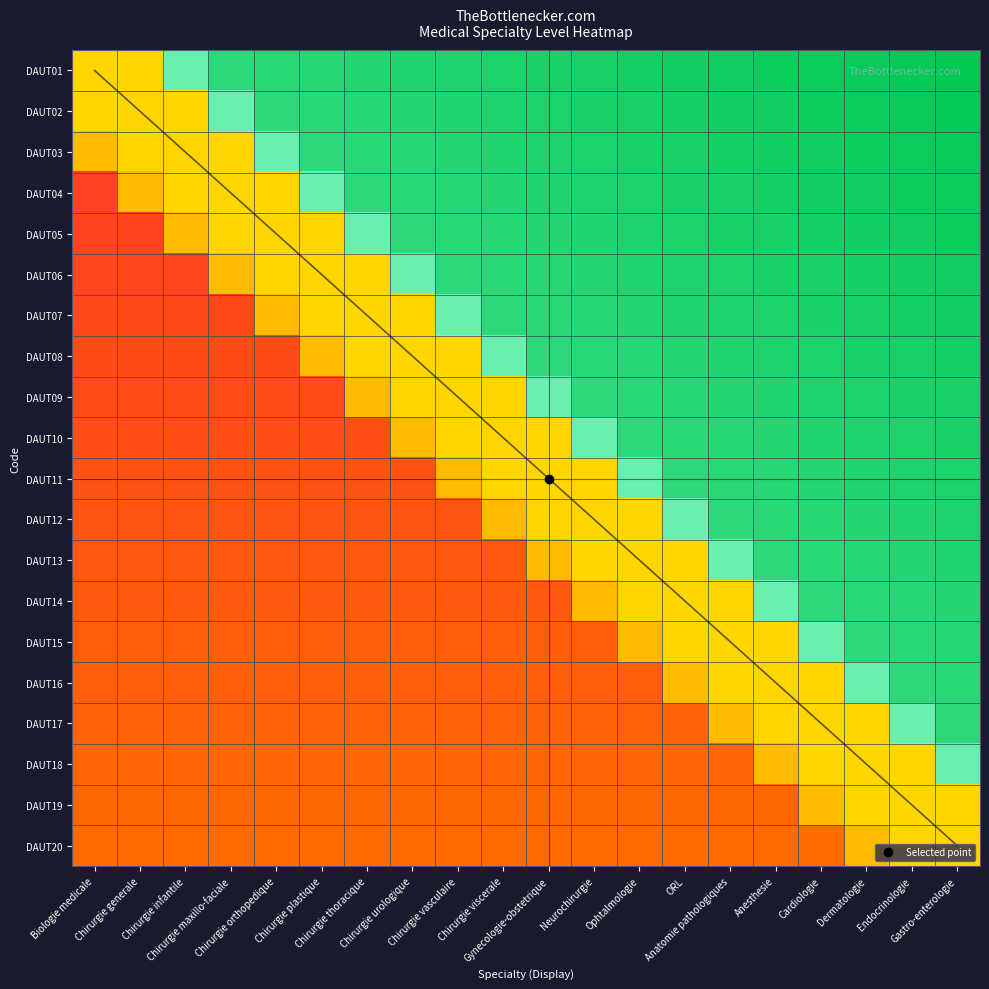

Reading left to right, transcribe all the data shown in this chart.

DAUT01: Biologie medicale=0.5	Chirurgie generale=0.6	Chirurgie infantile=0.6	Chirurgie maxillo-faciale=0.8	Chirurgie orthopedique=0.8	Chirurgie plastique=0.9	Chirurgie thoracique=0.9	Chirurgie urologique=0.9	Chirurgie vasculaire=0.9	Chirurgie viscerale=0.9	Gynecologie-obstetrique=0.9	Neurochirurgie=0.9	Ophtalmologie=0.9	ORL=0.9	Anatomie pathologiques=0.9	Anesthesie=1.0	Cardiologie=1.0	Dermatologie=1.0	Endocrinologie=1.0	Gastro-enterologie=1.0
DAUT02: Biologie medicale=0.5	Chirurgie generale=0.5	Chirurgie infantile=0.6	Chirurgie maxillo-faciale=0.6	Chirurgie orthopedique=0.8	Chirurgie plastique=0.8	Chirurgie thoracique=0.9	Chirurgie urologique=0.9	Chirurgie vasculaire=0.9	Chirurgie viscerale=0.9	Gynecologie-obstetrique=0.9	Neurochirurgie=0.9	Ophtalmologie=0.9	ORL=0.9	Anatomie pathologiques=0.9	Anesthesie=0.9	Cardiologie=1.0	Dermatologie=1.0	Endocrinologie=1.0	Gastro-enterologie=1.0
DAUT03: Biologie medicale=0.4	Chirurgie generale=0.5	Chirurgie infantile=0.5	Chirurgie maxillo-faciale=0.6	Chirurgie orthopedique=0.6	Chirurgie plastique=0.8	Chirurgie thoracique=0.8	Chirurgie urologique=0.9	Chirurgie vasculaire=0.9	Chirurgie viscerale=0.9	Gynecologie-obstetrique=0.9	Neurochirurgie=0.9	Ophtalmologie=0.9	ORL=0.9	Anatomie pathologiques=0.9	Anesthesie=0.9	Cardiologie=0.9	Dermatologie=1.0	Endocrinologie=1.0	Gastro-enterologie=1.0
DAUT04: Biologie medicale=0.1	Chirurgie generale=0.4	Chirurgie infantile=0.5	Chirurgie maxillo-faciale=0.5	Chirurgie orthopedique=0.6	Chirurgie plastique=0.6	Chirurgie thoracique=0.8	Chirurgie urologique=0.8	Chirurgie vasculaire=0.9	Chirurgie viscerale=0.9	Gynecologie-obstetrique=0.9	Neurochirurgie=0.9	Ophtalmologie=0.9	ORL=0.9	Anatomie pathologiques=0.9	Anesthesie=0.9	Cardiologie=0.9	Dermatologie=0.9	Endocrinologie=1.0	Gastro-enterologie=1.0
DAUT05: Biologie medicale=0.1	Chirurgie generale=0.1	Chirurgie infantile=0.4	Chirurgie maxillo-faciale=0.5	Chirurgie orthopedique=0.5	Chirurgie plastique=0.6	Chirurgie thoracique=0.6	Chirurgie urologique=0.8	Chirurgie vasculaire=0.8	Chirurgie viscerale=0.9	Gynecologie-obstetrique=0.9	Neurochirurgie=0.9	Ophtalmologie=0.9	ORL=0.9	Anatomie pathologiques=0.9	Anesthesie=0.9	Cardiologie=0.9	Dermatologie=0.9	Endocrinologie=0.9	Gastro-enterologie=1.0
DAUT06: Biologie medicale=0.1	Chirurgie generale=0.1	Chirurgie infantile=0.1	Chirurgie maxillo-faciale=0.4	Chirurgie orthopedique=0.5	Chirurgie plastique=0.5	Chirurgie thoracique=0.6	Chirurgie urologique=0.6	Chirurgie vasculaire=0.8	Chirurgie viscerale=0.8	Gynecologie-obstetrique=0.9	Neurochirurgie=0.9	Ophtalmologie=0.9	ORL=0.9	Anatomie pathologiques=0.9	Anesthesie=0.9	Cardiologie=0.9	Dermatologie=0.9	Endocrinologie=0.9	Gastro-enterologie=0.9
DAUT07: Biologie medicale=0.1	Chirurgie generale=0.1	Chirurgie infantile=0.1	Chirurgie maxillo-faciale=0.1	Chirurgie orthopedique=0.4	Chirurgie plastique=0.5	Chirurgie thoracique=0.5	Chirurgie urologique=0.6	Chirurgie vasculaire=0.6	Chirurgie viscerale=0.8	Gynecologie-obstetrique=0.8	Neurochirurgie=0.9	Ophtalmologie=0.9	ORL=0.9	Anatomie pathologiques=0.9	Anesthesie=0.9	Cardiologie=0.9	Dermatologie=0.9	Endocrinologie=0.9	Gastro-enterologie=0.9
DAUT08: Biologie medicale=0.2	Chirurgie generale=0.2	Chirurgie infantile=0.2	Chirurgie maxillo-faciale=0.2	Chirurgie orthopedique=0.2	Chirurgie plastique=0.4	Chirurgie thoracique=0.5	Chirurgie urologique=0.5	Chirurgie vasculaire=0.6	Chirurgie viscerale=0.6	Gynecologie-obstetrique=0.8	Neurochirurgie=0.8	Ophtalmologie=0.9	ORL=0.9	Anatomie pathologiques=0.9	Anesthesie=0.9	Cardiologie=0.9	Dermatologie=0.9	Endocrinologie=0.9	Gastro-enterologie=0.9
DAUT09: Biologie medicale=0.2	Chirurgie generale=0.2	Chirurgie infantile=0.2	Chirurgie maxillo-faciale=0.2	Chirurgie orthopedique=0.2	Chirurgie plastique=0.2	Chirurgie thoracique=0.4	Chirurgie urologique=0.5	Chirurgie vasculaire=0.5	Chirurgie viscerale=0.6	Gynecologie-obstetrique=0.6	Neurochirurgie=0.8	Ophtalmologie=0.8	ORL=0.9	Anatomie pathologiques=0.9	Anesthesie=0.9	Cardiologie=0.9	Dermatologie=0.9	Endocrinologie=0.9	Gastro-enterologie=0.9
DAUT10: Biologie medicale=0.2	Chirurgie generale=0.2	Chirurgie infantile=0.2	Chirurgie maxillo-faciale=0.2	Chirurgie orthopedique=0.2	Chirurgie plastique=0.2	Chirurgie thoracique=0.2	Chirurgie urologique=0.4	Chirurgie vasculaire=0.5	Chirurgie viscerale=0.5	Gynecologie-obstetrique=0.6	Neurochirurgie=0.6	Ophtalmologie=0.8	ORL=0.8	Anatomie pathologiques=0.9	Anesthesie=0.9	Cardiologie=0.9	Dermatologie=0.9	Endocrinologie=0.9	Gastro-enterologie=0.9
DAUT11: Biologie medicale=0.2	Chirurgie generale=0.2	Chirurgie infantile=0.2	Chirurgie maxillo-faciale=0.2	Chirurgie orthopedique=0.2	Chirurgie plastique=0.2	Chirurgie thoracique=0.2	Chirurgie urologique=0.2	Chirurgie vasculaire=0.4	Chirurgie viscerale=0.5	Gynecologie-obstetrique=0.5	Neurochirurgie=0.6	Ophtalmologie=0.6	ORL=0.8	Anatomie pathologiques=0.8	Anesthesie=0.9	Cardiologie=0.9	Dermatologie=0.9	Endocrinologie=0.9	Gastro-enterologie=0.9
DAUT12: Biologie medicale=0.2	Chirurgie generale=0.2	Chirurgie infantile=0.2	Chirurgie maxillo-faciale=0.2	Chirurgie orthopedique=0.2	Chirurgie plastique=0.2	Chirurgie thoracique=0.2	Chirurgie urologique=0.2	Chirurgie vasculaire=0.2	Chirurgie viscerale=0.4	Gynecologie-obstetrique=0.5	Neurochirurgie=0.5	Ophtalmologie=0.6	ORL=0.6	Anatomie pathologiques=0.8	Anesthesie=0.8	Cardiologie=0.9	Dermatologie=0.9	Endocrinologie=0.9	Gastro-enterologie=0.9
DAUT13: Biologie medicale=0.2	Chirurgie generale=0.2	Chirurgie infantile=0.2	Chirurgie maxillo-faciale=0.2	Chirurgie orthopedique=0.2	Chirurgie plastique=0.2	Chirurgie thoracique=0.2	Chirurgie urologique=0.2	Chirurgie vasculaire=0.2	Chirurgie viscerale=0.2	Gynecologie-obstetrique=0.4	Neurochirurgie=0.5	Ophtalmologie=0.5	ORL=0.6	Anatomie pathologiques=0.6	Anesthesie=0.8	Cardiologie=0.8	Dermatologie=0.9	Endocrinologie=0.9	Gastro-enterologie=0.9
DAUT14: Biologie medicale=0.2	Chirurgie generale=0.2	Chirurgie infantile=0.2	Chirurgie maxillo-faciale=0.2	Chirurgie orthopedique=0.2	Chirurgie plastique=0.2	Chirurgie thoracique=0.2	Chirurgie urologique=0.2	Chirurgie vasculaire=0.2	Chirurgie viscerale=0.2	Gynecologie-obstetrique=0.2	Neurochirurgie=0.4	Ophtalmologie=0.5	ORL=0.5	Anatomie pathologiques=0.6	Anesthesie=0.6	Cardiologie=0.8	Dermatologie=0.8	Endocrinologie=0.9	Gastro-enterologie=0.9
DAUT15: Biologie medicale=0.2	Chirurgie generale=0.2	Chirurgie infantile=0.2	Chirurgie maxillo-faciale=0.2	Chirurgie orthopedique=0.2	Chirurgie plastique=0.2	Chirurgie thoracique=0.2	Chirurgie urologique=0.2	Chirurgie vasculaire=0.2	Chirurgie viscerale=0.2	Gynecologie-obstetrique=0.2	Neurochirurgie=0.2	Ophtalmologie=0.4	ORL=0.5	Anatomie pathologiques=0.5	Anesthesie=0.6	Cardiologie=0.6	Dermatologie=0.8	Endocrinologie=0.8	Gastro-enterologie=0.9
DAUT16: Biologie medicale=0.2	Chirurgie generale=0.2	Chirurgie infantile=0.2	Chirurgie maxillo-faciale=0.2	Chirurgie orthopedique=0.2	Chirurgie plastique=0.2	Chirurgie thoracique=0.2	Chirurgie urologique=0.2	Chirurgie vasculaire=0.2	Chirurgie viscerale=0.2	Gynecologie-obstetrique=0.2	Neurochirurgie=0.2	Ophtalmologie=0.2	ORL=0.4	Anatomie pathologiques=0.5	Anesthesie=0.5	Cardiologie=0.6	Dermatologie=0.6	Endocrinologie=0.8	Gastro-enterologie=0.8
DAUT17: Biologie medicale=0.2	Chirurgie generale=0.2	Chirurgie infantile=0.2	Chirurgie maxillo-faciale=0.2	Chirurgie orthopedique=0.2	Chirurgie plastique=0.2	Chirurgie thoracique=0.2	Chirurgie urologique=0.2	Chirurgie vasculaire=0.2	Chirurgie viscerale=0.2	Gynecologie-obstetrique=0.2	Neurochirurgie=0.2	Ophtalmologie=0.2	ORL=0.2	Anatomie pathologiques=0.4	Anesthesie=0.5	Cardiologie=0.5	Dermatologie=0.6	Endocrinologie=0.6	Gastro-enterologie=0.8
DAUT18: Biologie medicale=0.2	Chirurgie generale=0.2	Chirurgie infantile=0.2	Chirurgie maxillo-faciale=0.2	Chirurgie orthopedique=0.2	Chirurgie plastique=0.2	Chirurgie thoracique=0.2	Chirurgie urologique=0.2	Chirurgie vasculaire=0.2	Chirurgie viscerale=0.2	Gynecologie-obstetrique=0.2	Neurochirurgie=0.2	Ophtalmologie=0.2	ORL=0.2	Anatomie pathologiques=0.2	Anesthesie=0.4	Cardiologie=0.5	Dermatologie=0.5	Endocrinologie=0.6	Gastro-enterologie=0.6
DAUT19: Biologie medicale=0.2	Chirurgie generale=0.2	Chirurgie infantile=0.2	Chirurgie maxillo-faciale=0.2	Chirurgie orthopedique=0.2	Chirurgie plastique=0.2	Chirurgie thoracique=0.2	Chirurgie urologique=0.2	Chirurgie vasculaire=0.2	Chirurgie viscerale=0.2	Gynecologie-obstetrique=0.2	Neurochirurgie=0.2	Ophtalmologie=0.2	ORL=0.2	Anatomie pathologiques=0.2	Anesthesie=0.2	Cardiologie=0.4	Dermatologie=0.5	Endocrinologie=0.5	Gastro-enterologie=0.6
DAUT20: Biologie medicale=0.2	Chirurgie generale=0.2	Chirurgie infantile=0.2	Chirurgie maxillo-faciale=0.2	Chirurgie orthopedique=0.2	Chirurgie plastique=0.2	Chirurgie thoracique=0.2	Chirurgie urologique=0.2	Chirurgie vasculaire=0.2	Chirurgie viscerale=0.2	Gynecologie-obstetrique=0.2	Neurochirurgie=0.2	Ophtalmologie=0.2	ORL=0.2	Anatomie pathologiques=0.2	Anesthesie=0.2	Cardiologie=0.2	Dermatologie=0.4	Endocrinologie=0.5	Gastro-enterologie=0.5